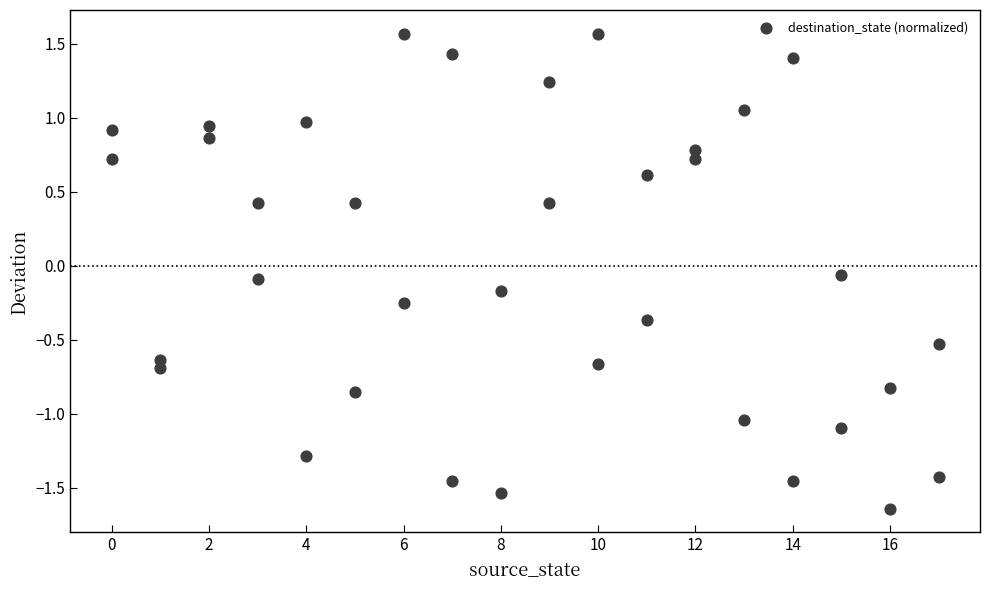

What is the range of Y values (max minus min)?

3.2